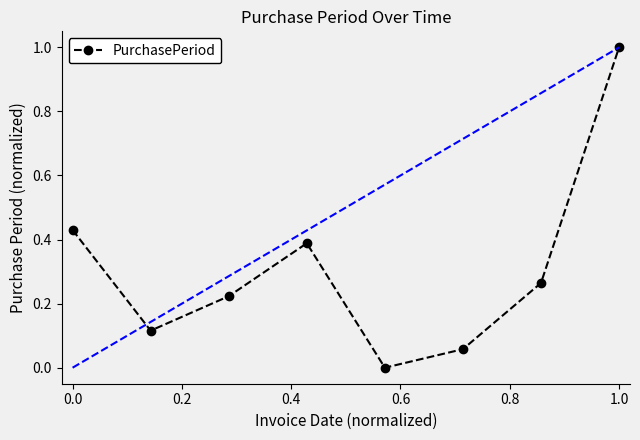

What is the difference between the maximum and second lowest values?

0.9